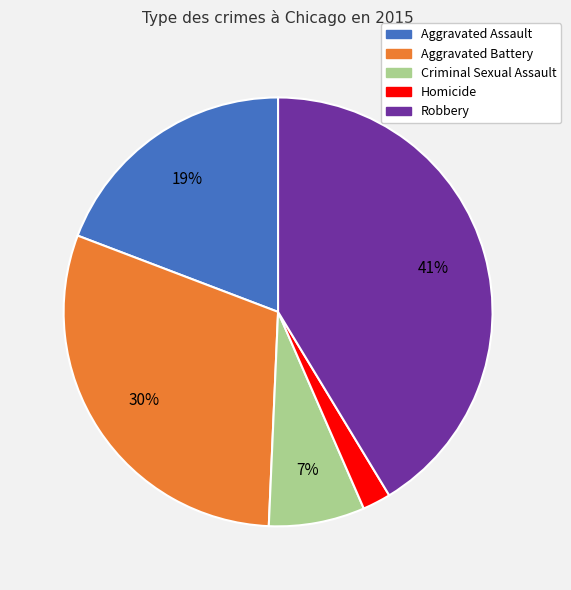

Is the sum of Robbery and Homicide greater than half?

No